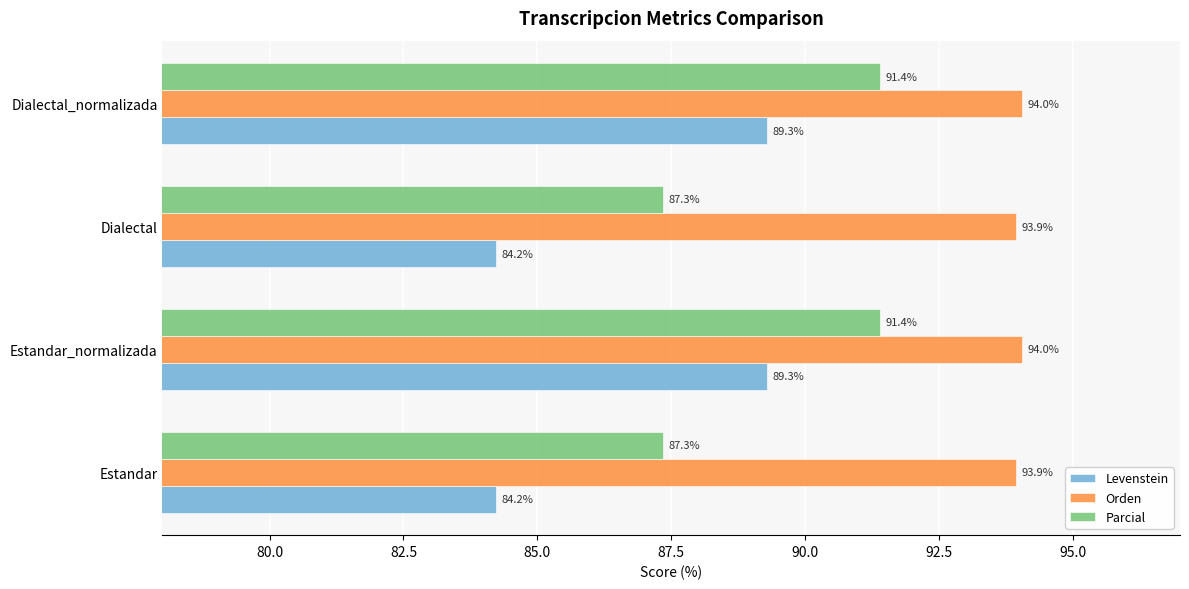

Count the number of categories in the chart.

4